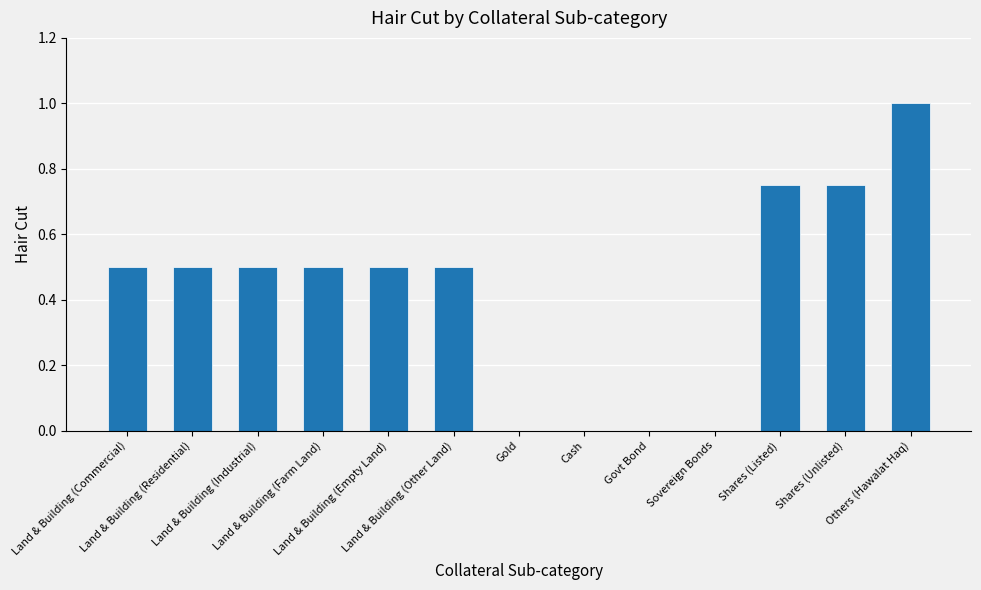

What is the sum of all values?

5.5